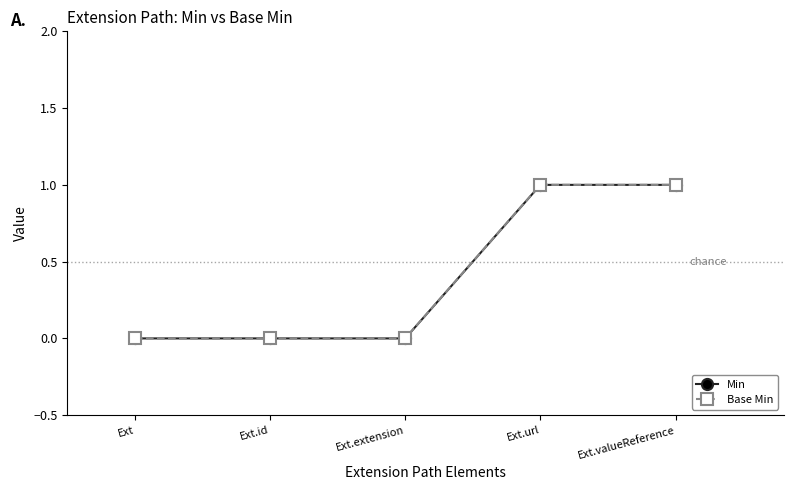

True or false: Base Min has more than 0 interior local peaks.

False